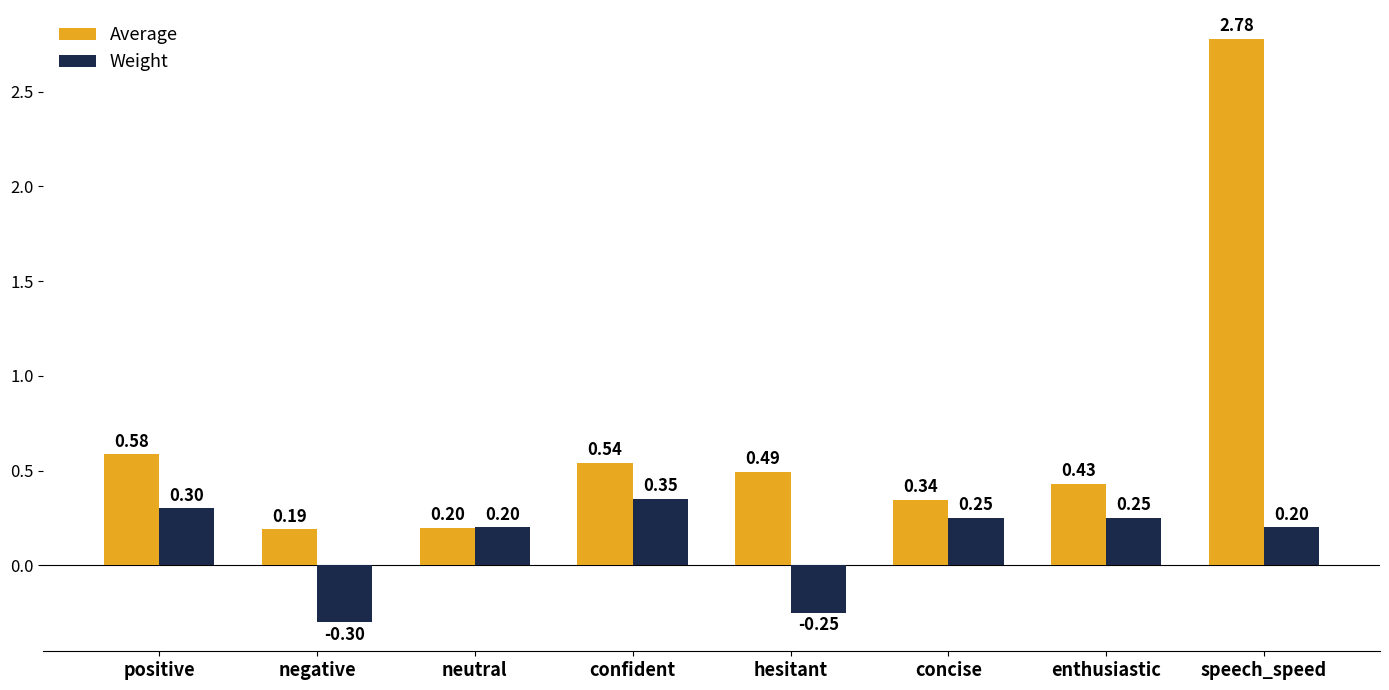

List the series in order of their peak value, lowest first.

Weight, Average